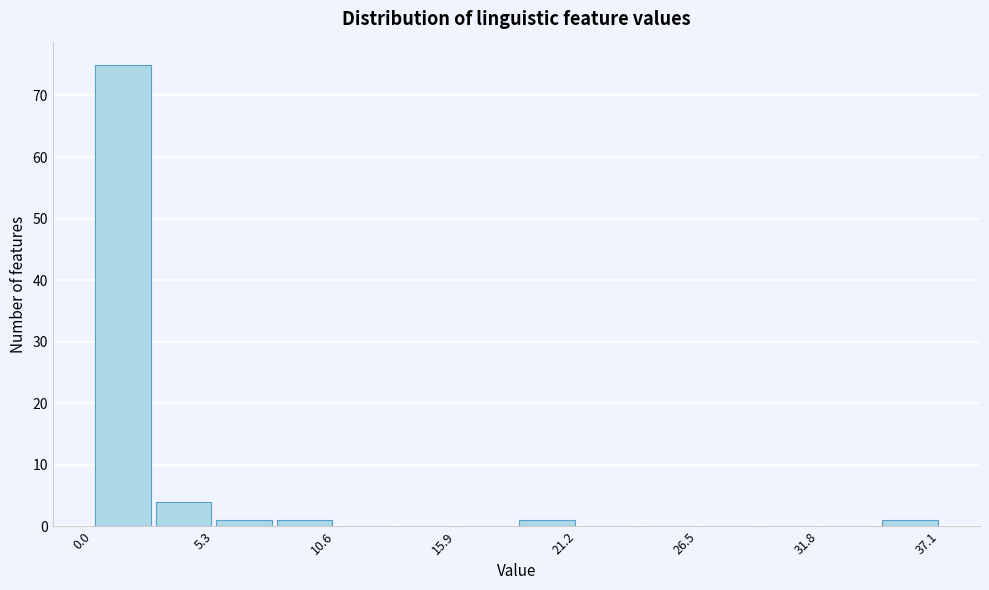

Read against the x-axis, roughly where is the centre of the tallest bar?

1